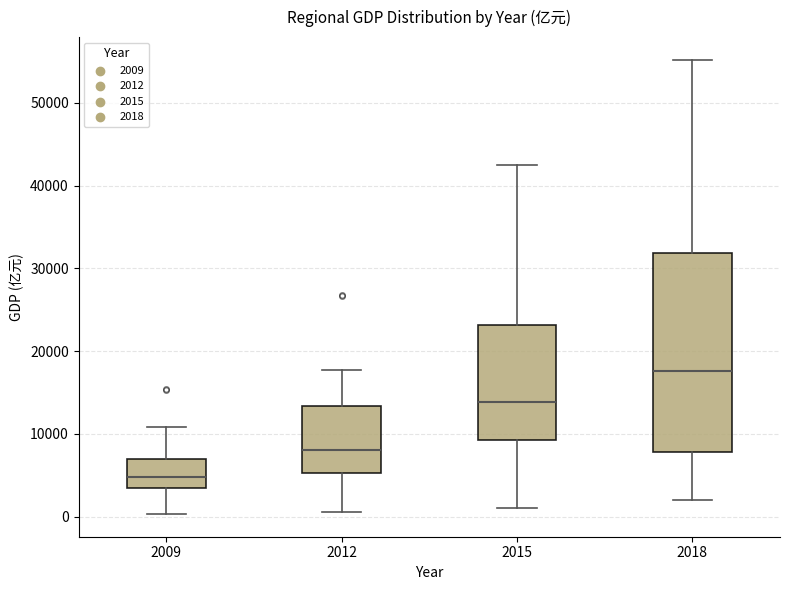

Reading left to right, read every box against the y-axis: the position of its median line, the range the box covers, and the ends of its whiskers. The values are not printed on the chart, so give them approximately, as read against the axis.

2009: median 5000, box 3000 to 7000, whiskers 0 to 11000
2012: median 8000, box 5000 to 13000, whiskers 1000 to 18000
2015: median 14000, box 9000 to 23000, whiskers 1000 to 42000
2018: median 18000, box 8000 to 32000, whiskers 2000 to 55000